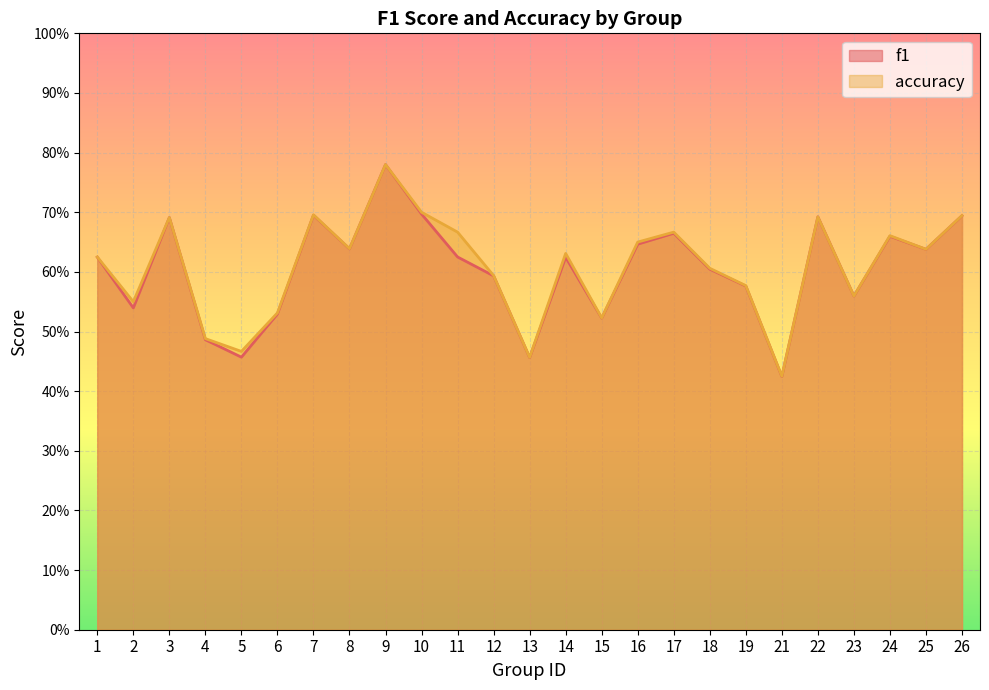

What is the sum of the f1 values at 13 and 4?

0.9